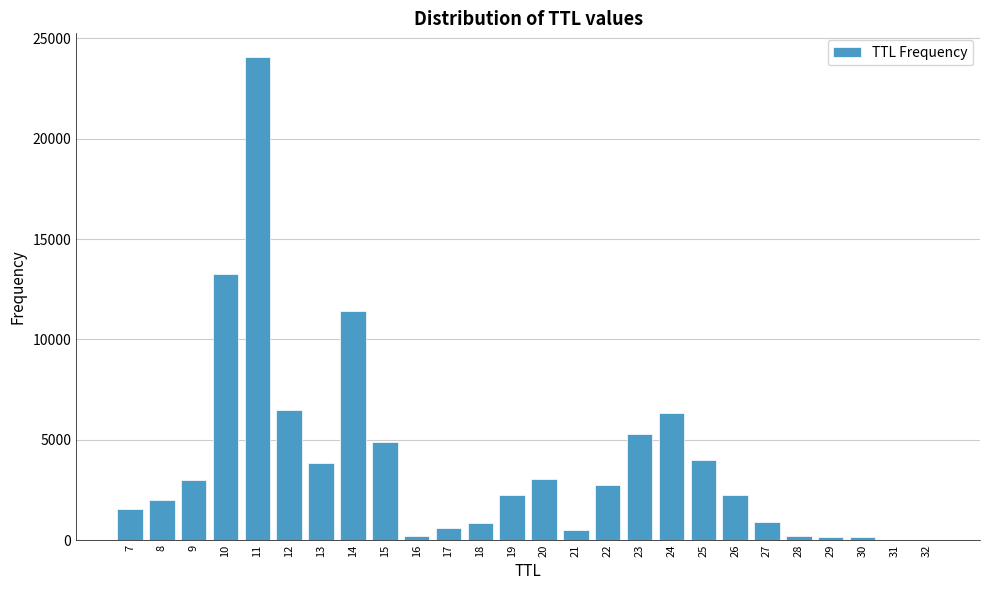

Is it true that the value at 10 is 21698?

False